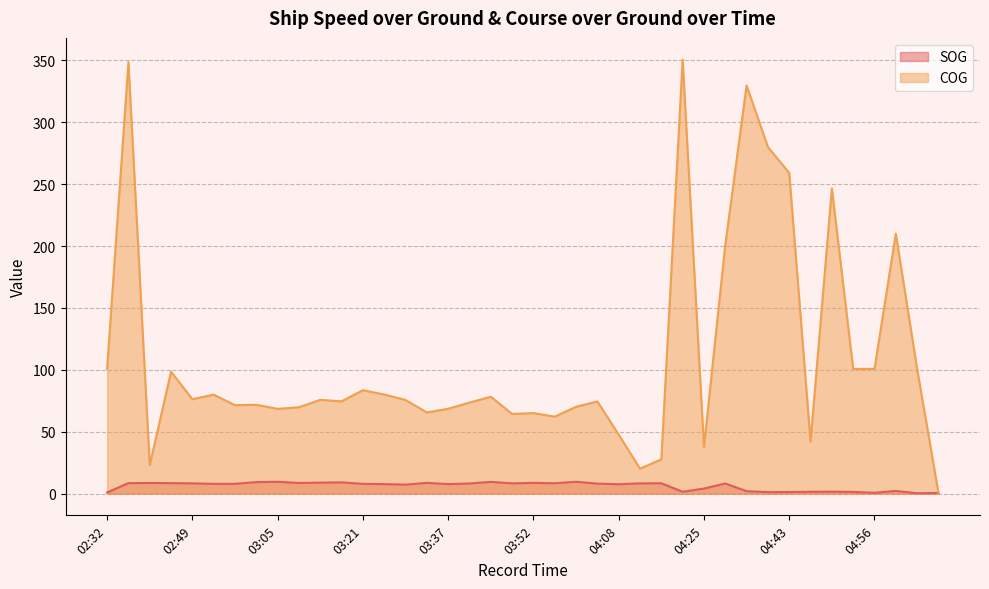

What is the smallest value displayed?

0.3